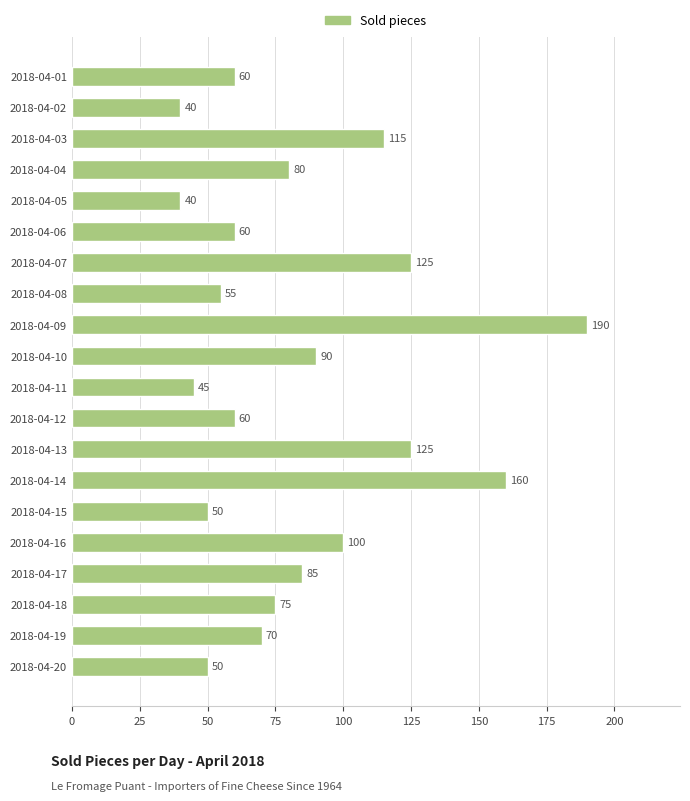

The chart shows a value of 50 at 2018-04-15. True or false?

True